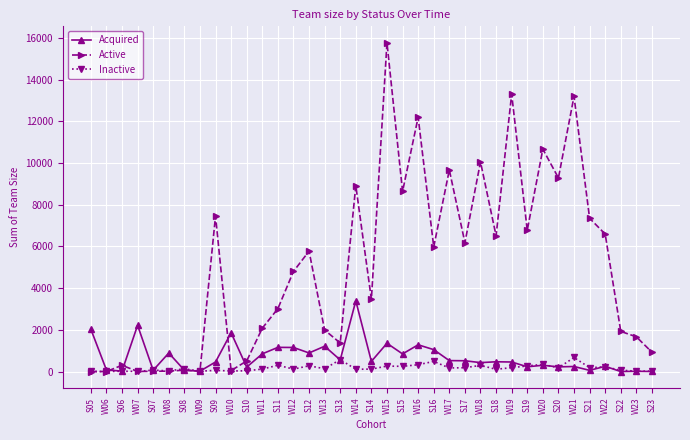

How many values in the Inactive series are below 133?

18